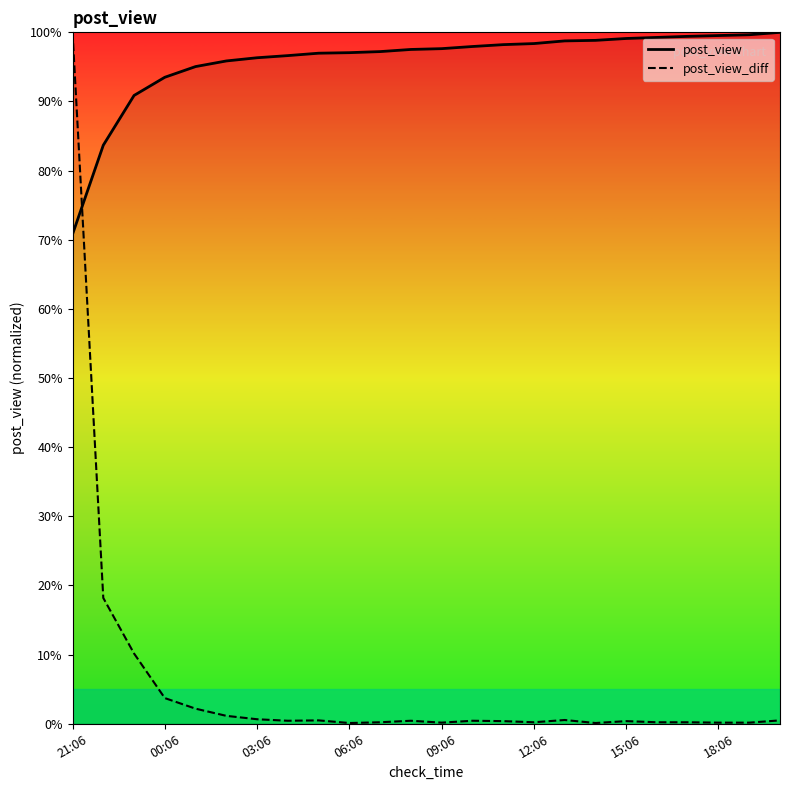

What is the highest value of the post_view series?

100.0